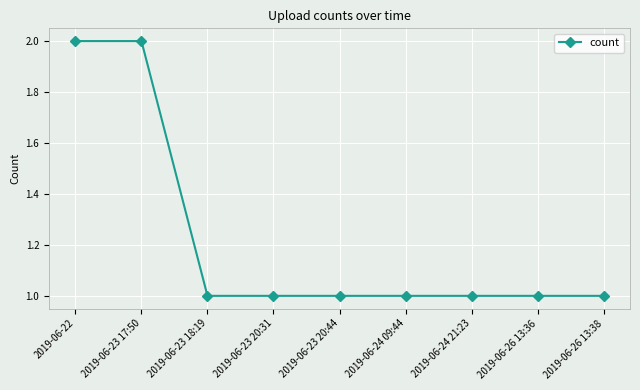

What is the average value?

1